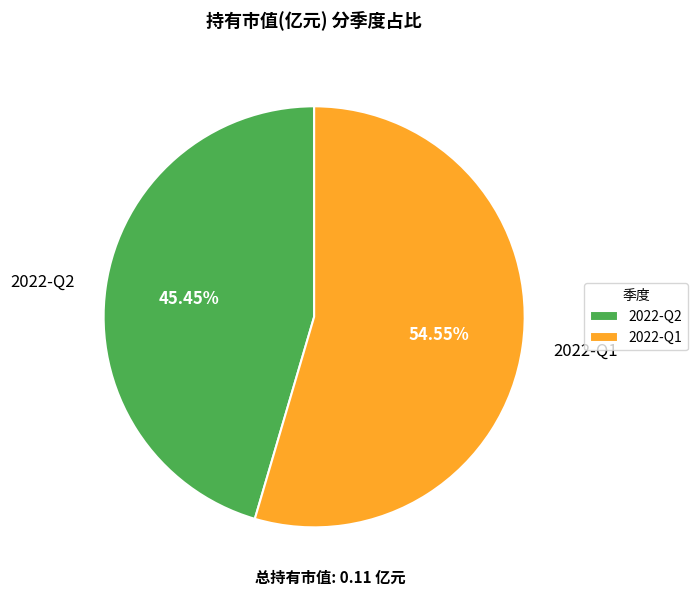

Which category has the smallest portion of the pie?

2022-Q2